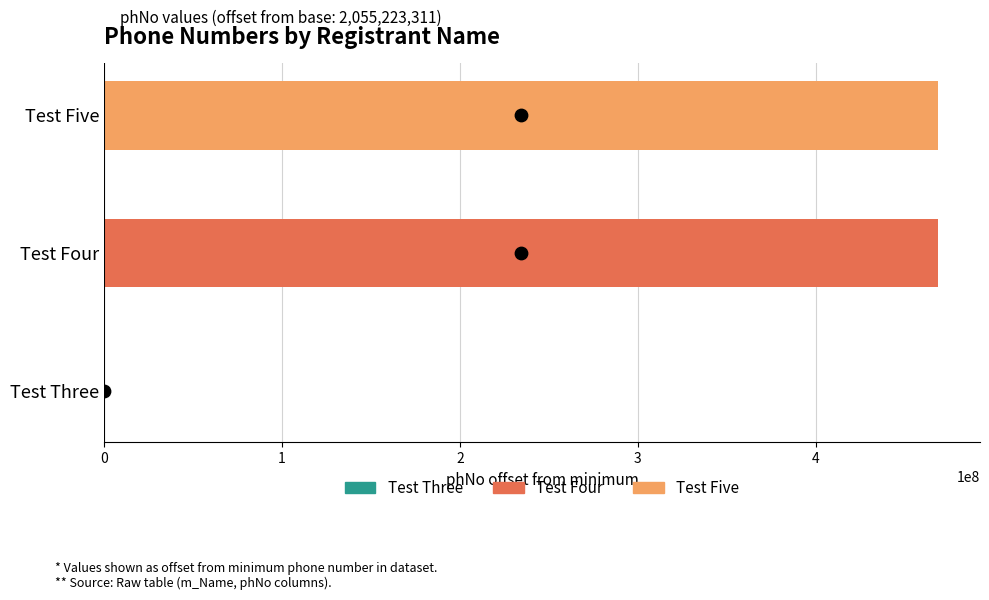

Between Test Three and Test Four, which is larger?

Test Four